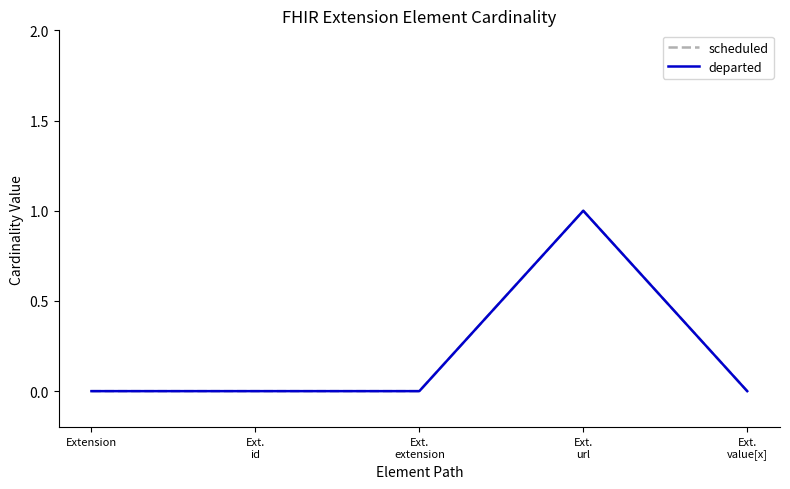

Reading left to right, what are all the values shown in this chart?

scheduled: Extension=0	Ext.
id=0	Ext.
extension=0	Ext.
url=1	Ext.
value[x]=0
departed: Extension=0	Ext.
id=0	Ext.
extension=0	Ext.
url=1	Ext.
value[x]=0